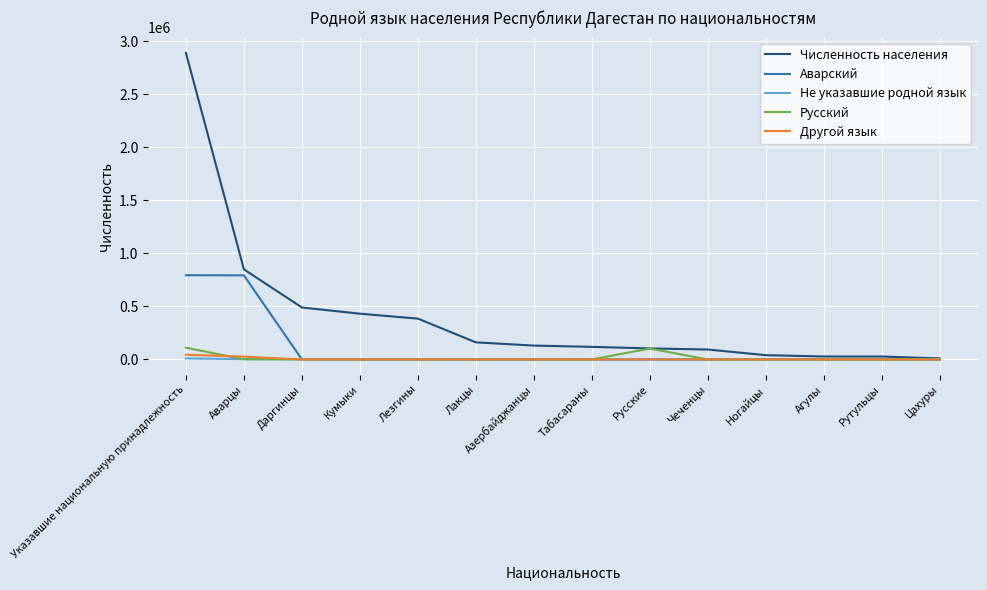

What is the minimum value for Численность населения?

9771